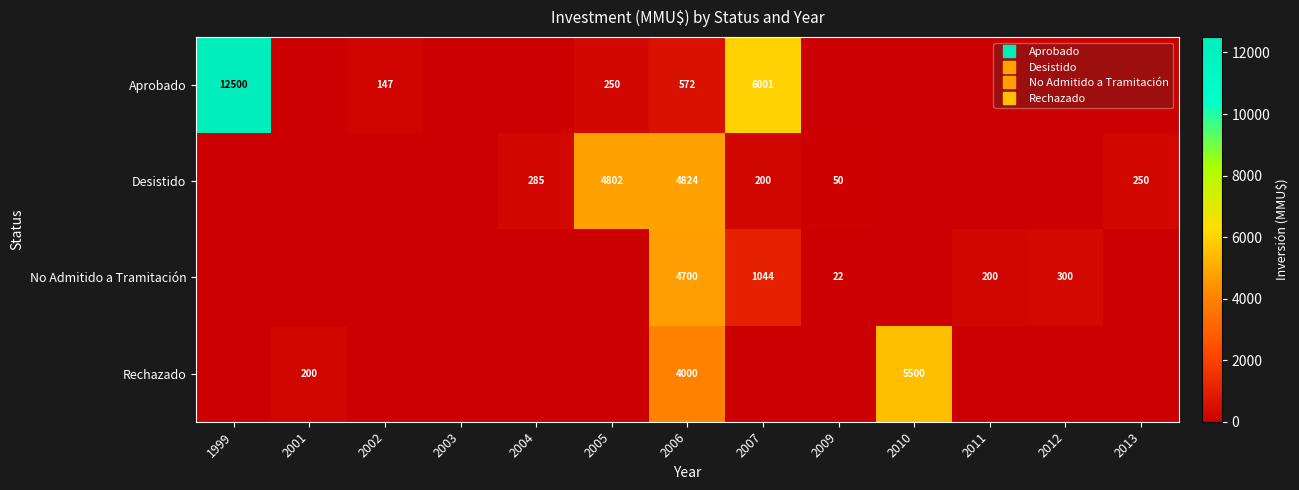

At which category is the sum across all series the highest?

2006